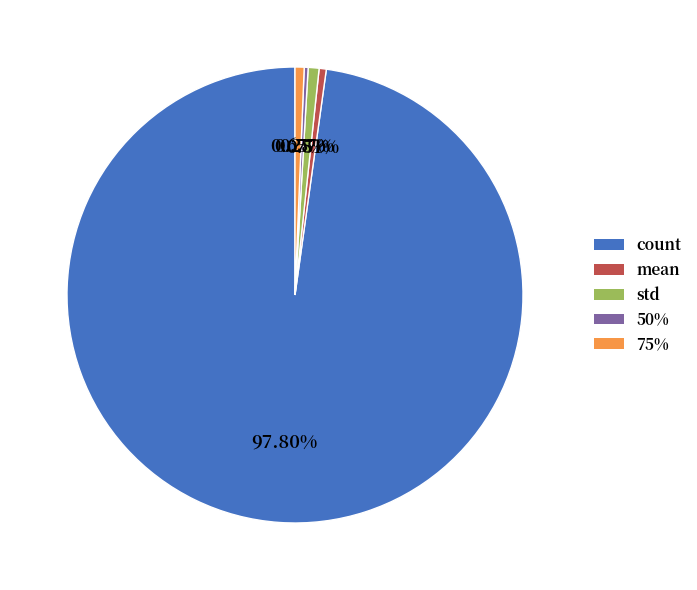

Is 75% the majority of the pie?

No